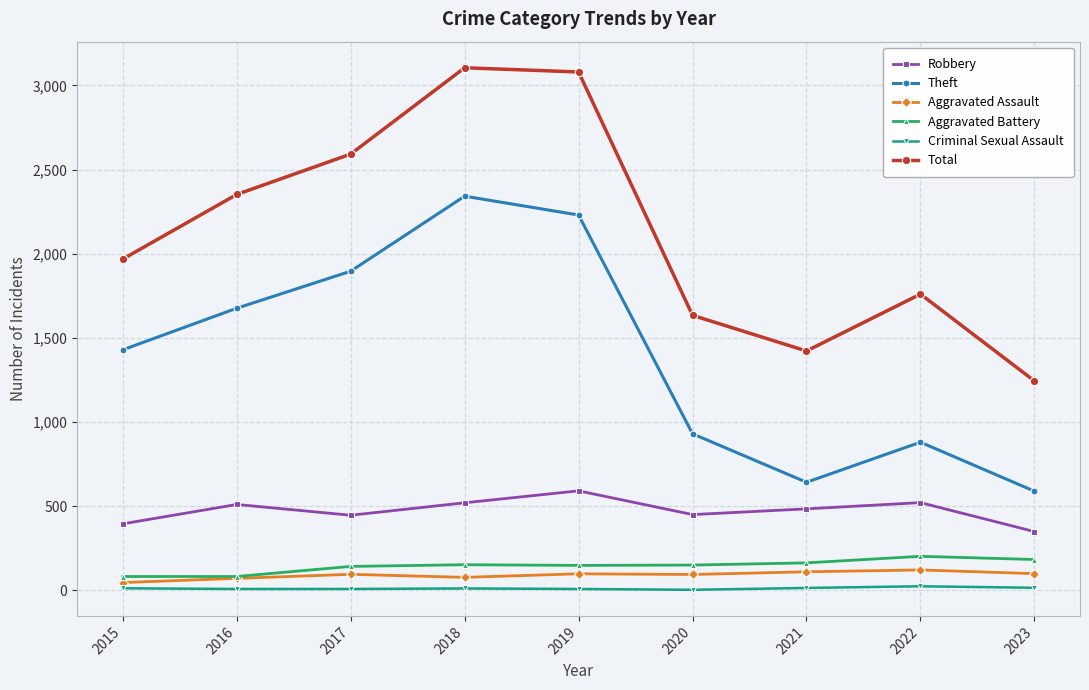

The value of Criminal Sexual Assault at 2021 is 14. True or false?

True